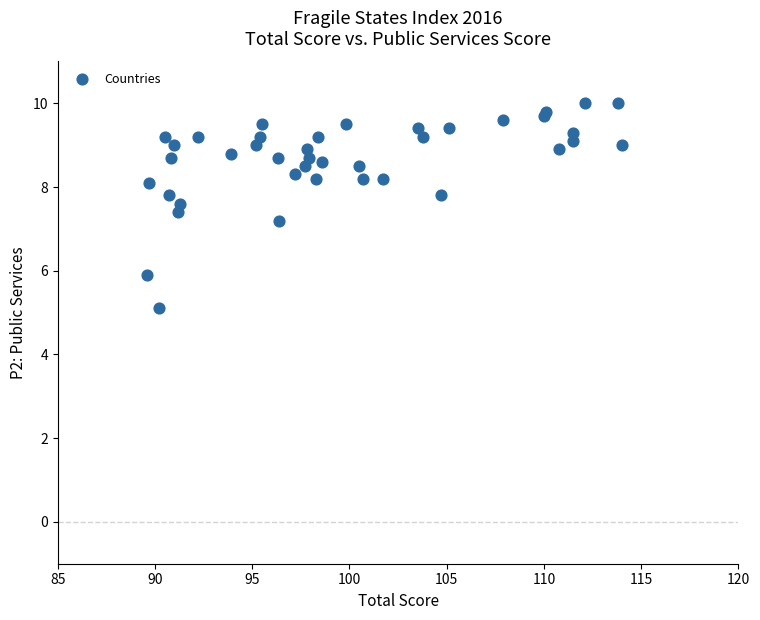

What Y value in the scatter plot is closest to 7?

7.2